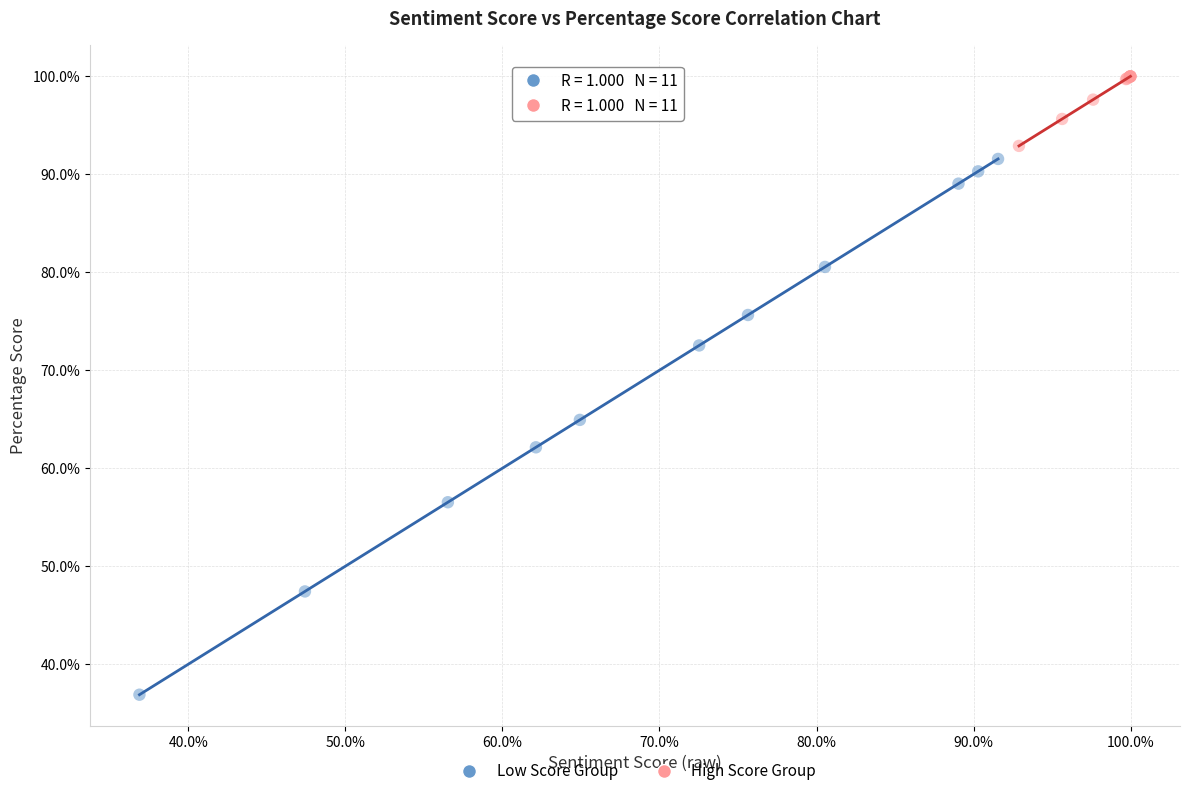

Which series reaches the maximum Y coordinate?

High Score Group